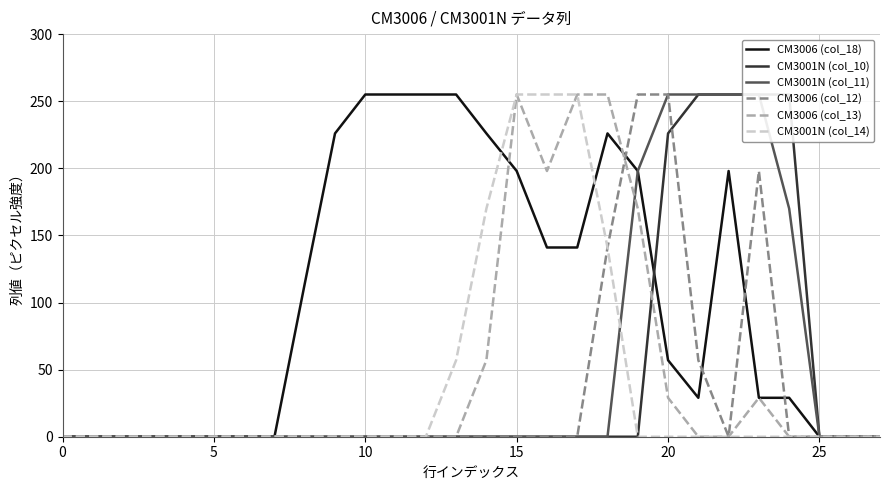

True or false: CM3001N (col_10) and CM3006 (col_12) intersect in this chart.

True